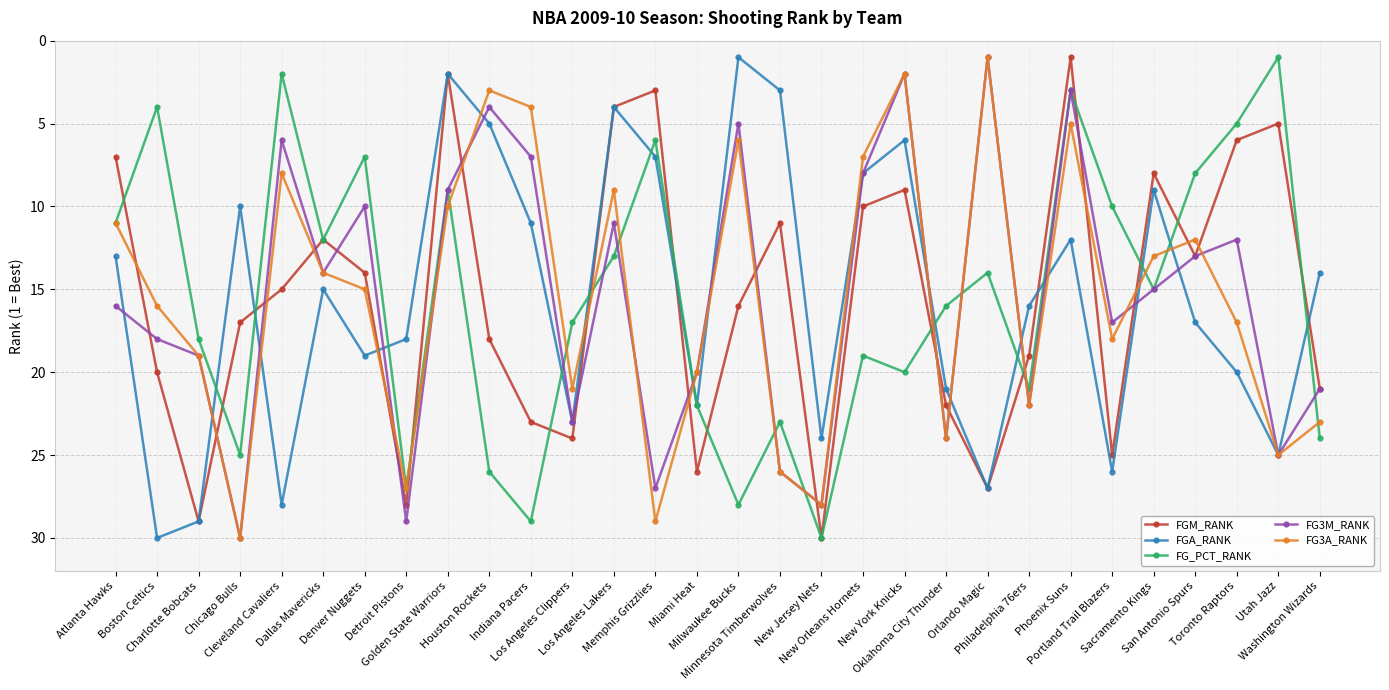

Where is FG_PCT_RANK nearest to the value 15?

Sacramento Kings